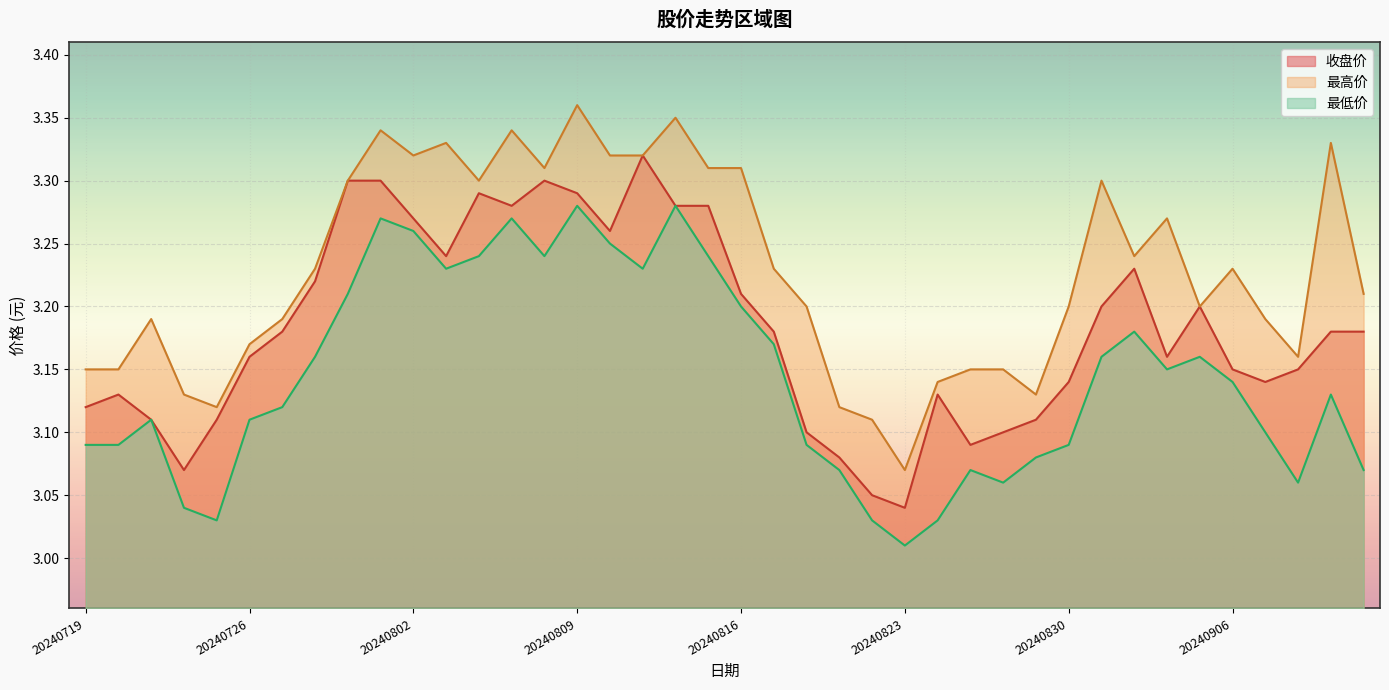

Reading left to right, transcribe all the data shown in this chart.

收盘价: 3.1	3.1	3.1	3.1	3.1	3.2	3.2	3.2	3.3	3.3	3.3	3.2	3.3	3.3	3.3	3.3	3.3	3.3	3.3	3.3	3.2	3.2	3.1	3.1	3.0	3.0	3.1	3.1	3.1	3.1	3.1	3.2	3.2	3.2	3.2	3.1	3.1	3.1	3.2	3.2
最高价: 3.1	3.1	3.2	3.1	3.1	3.2	3.2	3.2	3.3	3.3	3.3	3.3	3.3	3.3	3.3	3.4	3.3	3.3	3.4	3.3	3.3	3.2	3.2	3.1	3.1	3.1	3.1	3.1	3.1	3.1	3.2	3.3	3.2	3.3	3.2	3.2	3.2	3.2	3.3	3.2
最低价: 3.1	3.1	3.1	3.0	3.0	3.1	3.1	3.2	3.2	3.3	3.3	3.2	3.2	3.3	3.2	3.3	3.2	3.2	3.3	3.2	3.2	3.2	3.1	3.1	3.0	3.0	3.0	3.1	3.1	3.1	3.1	3.2	3.2	3.1	3.2	3.1	3.1	3.1	3.1	3.1